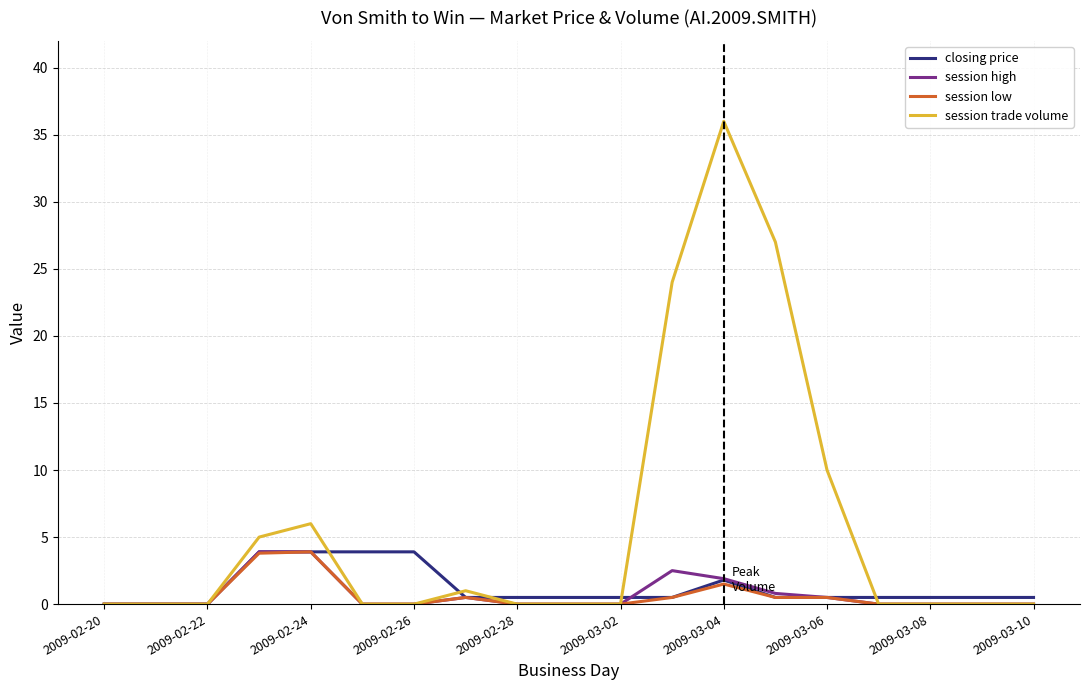

What is the maximum value shown in the chart?

36.0